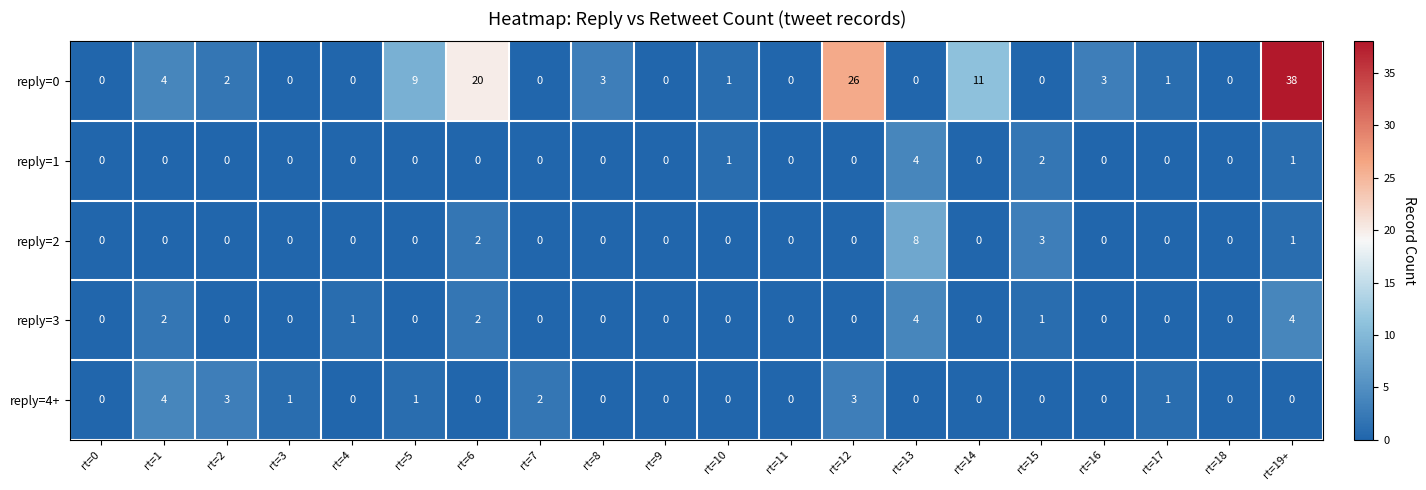

The reply=3 series shows 0 at rt=9. True or false?

True